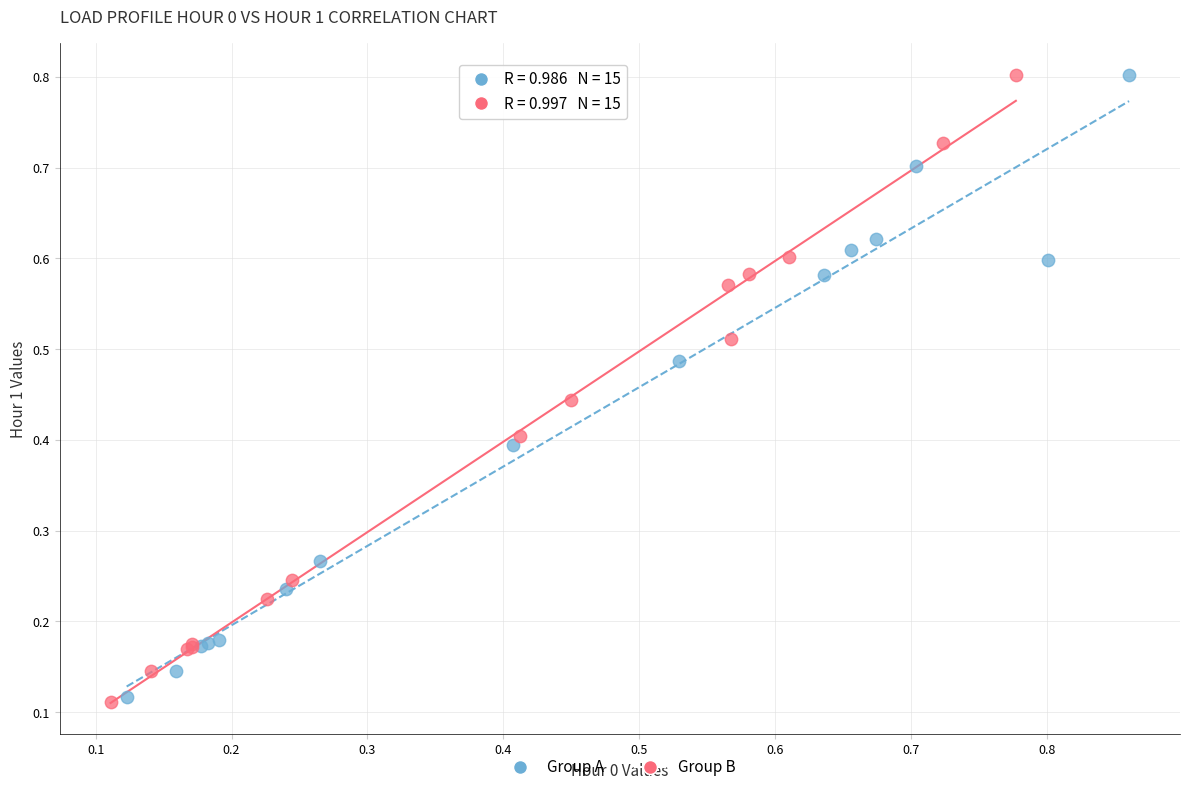

Which series has the widest spread of Y values?

Group B